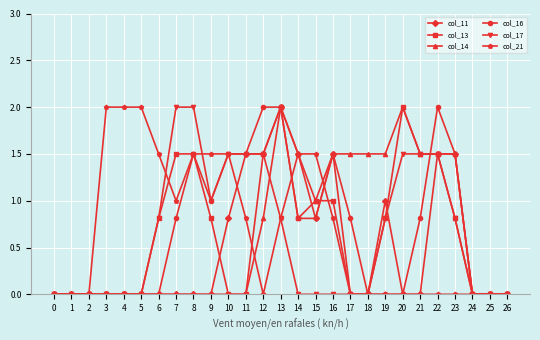

Is it true that col_17 equals 1.5 at 22?

True